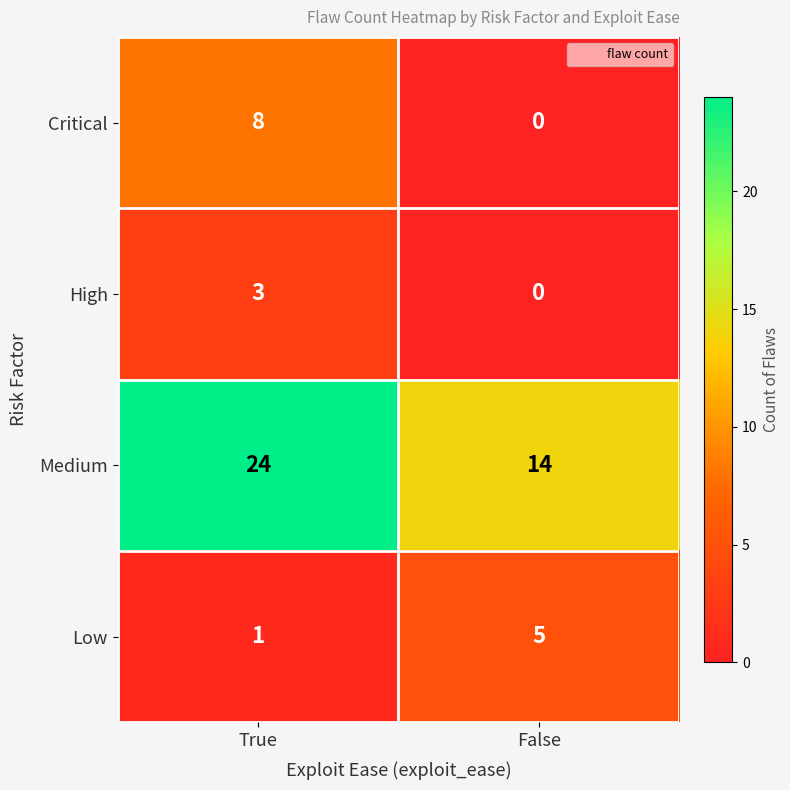

Between True and False, which series saw the biggest shift?

Medium